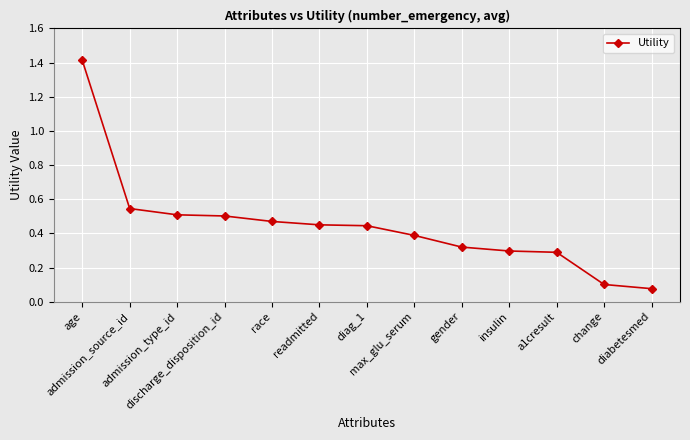

What position from the right is insulin?

4